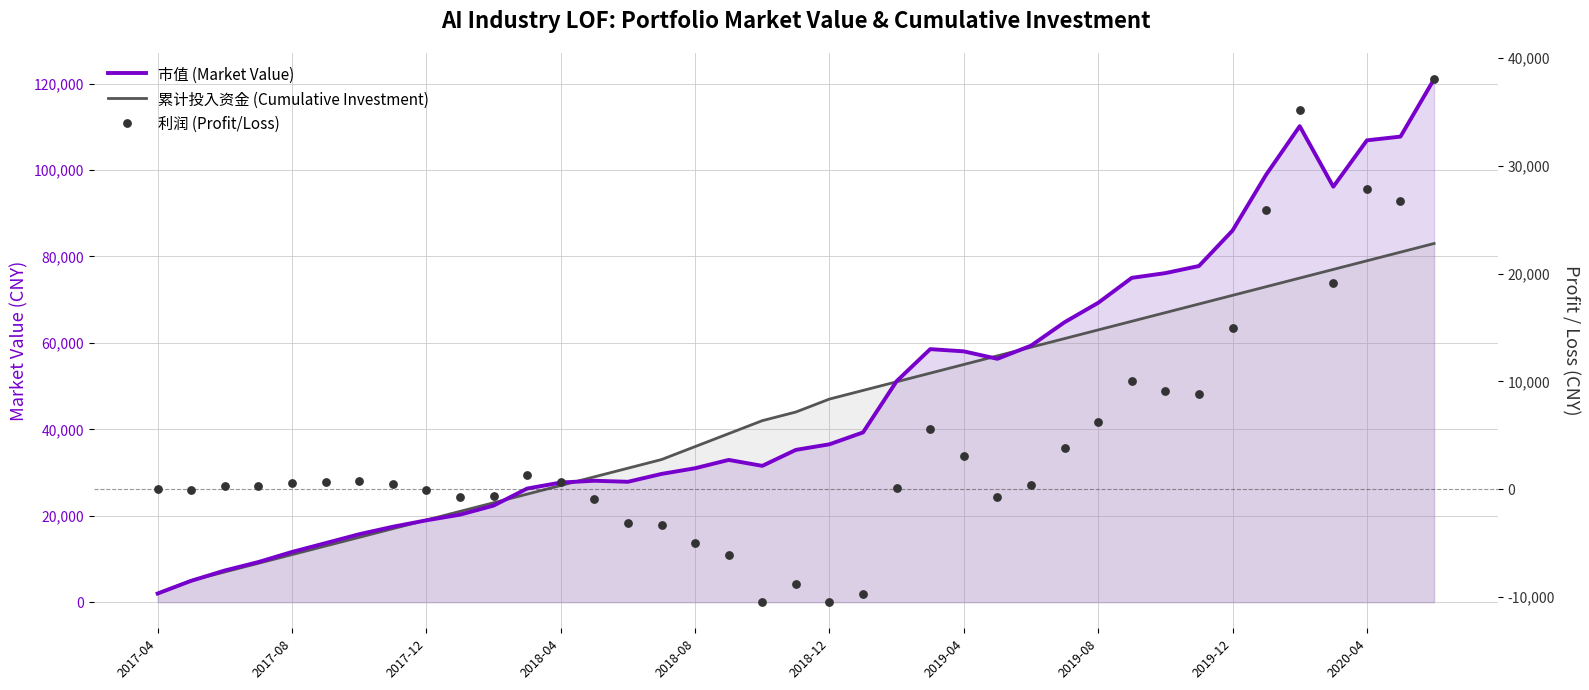

At how many categories does at least one series exceed 80375?

7